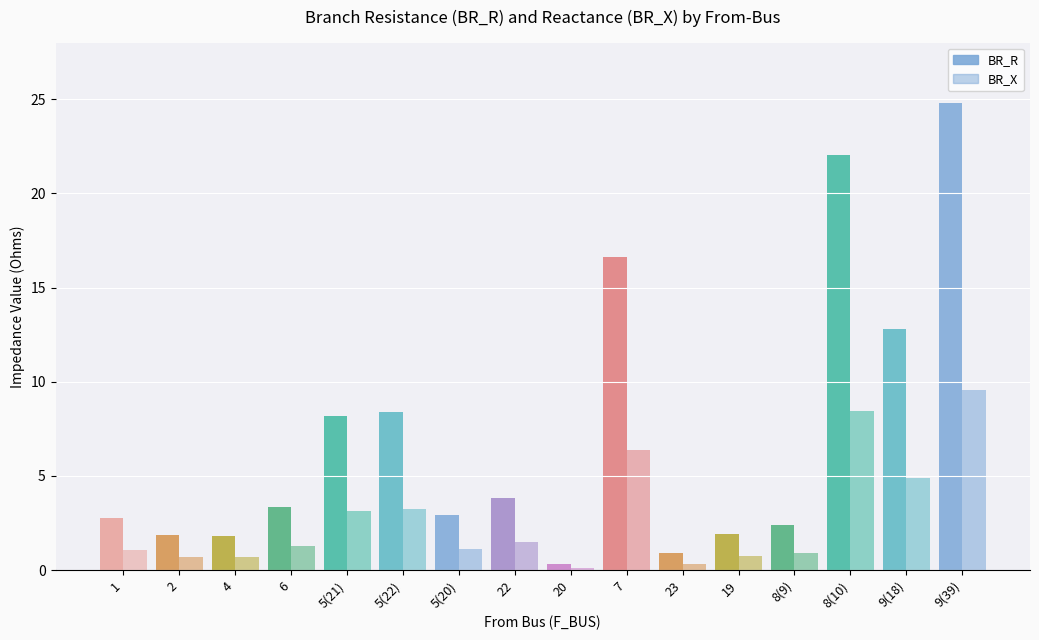

How many groups of bars are there?

16